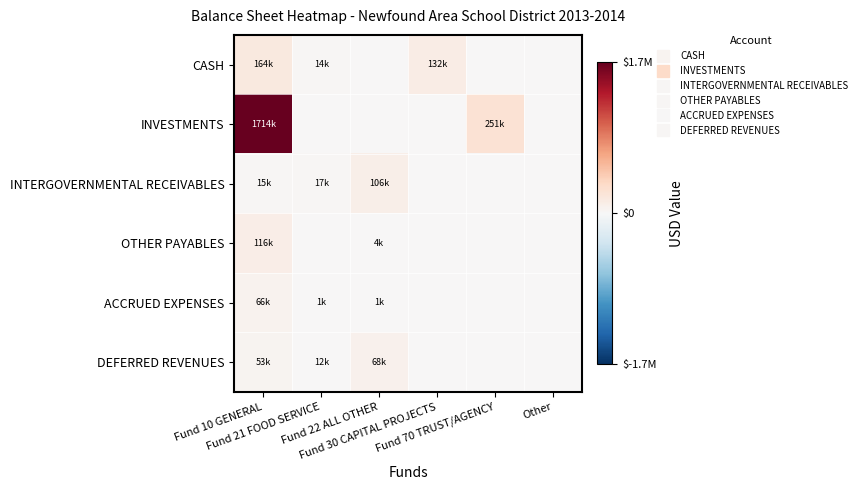

Rank the series at Fund 10 GENERAL from lowest to highest value.

INTERGOVERNMENTAL RECEIVABLES, DEFERRED REVENUES, ACCRUED EXPENSES, OTHER PAYABLES, CASH, INVESTMENTS